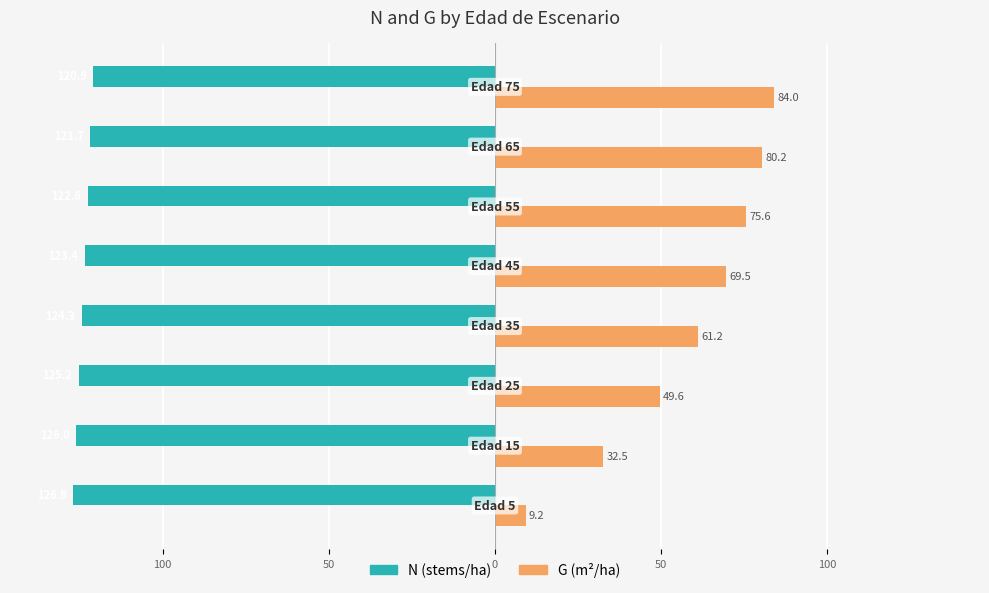

What are all the series names shown in the legend?

N (stems/ha), G (m²/ha)